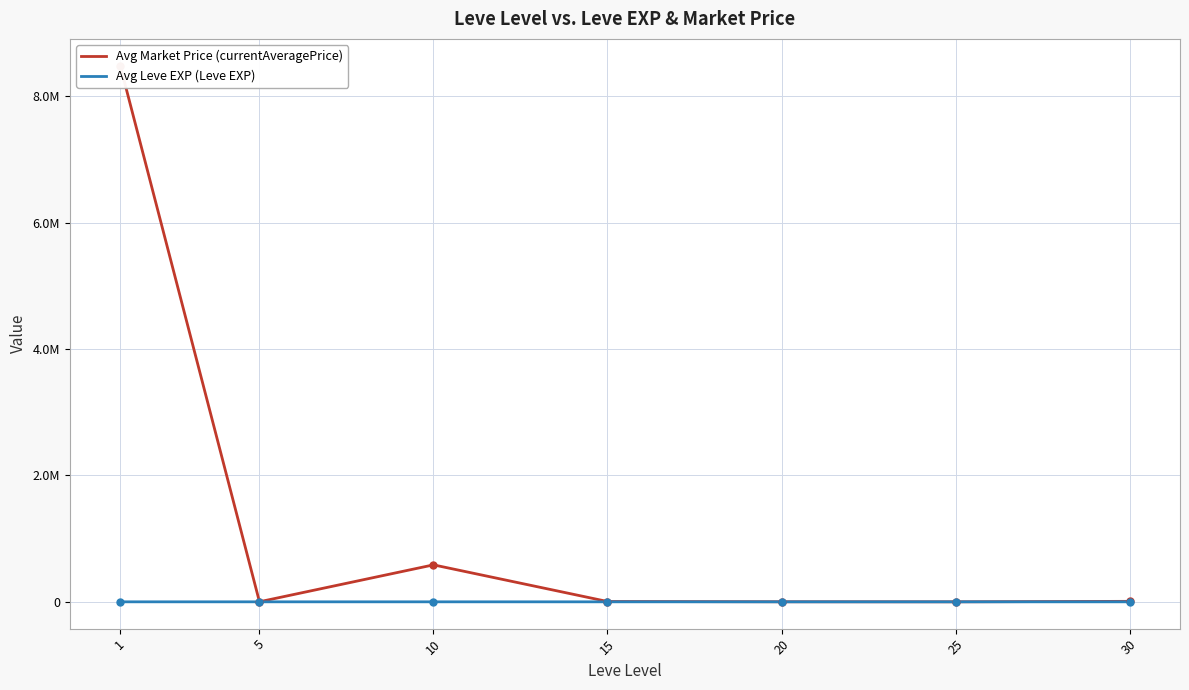

Rank the series at 1 from lowest to highest value.

Avg Leve EXP (Leve EXP), Avg Market Price (currentAveragePrice)